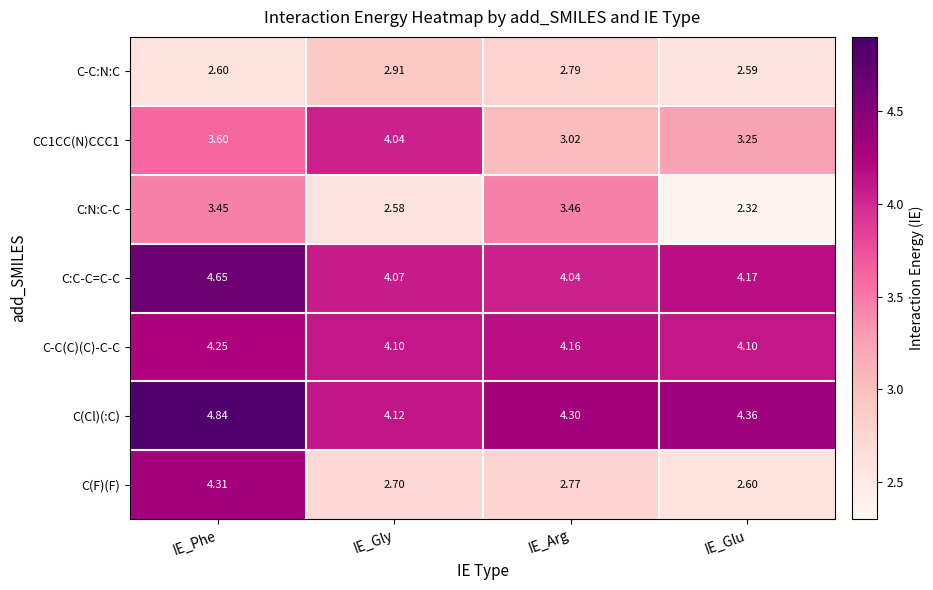

Which label corresponds to the smallest value in the chart?

IE_Glu